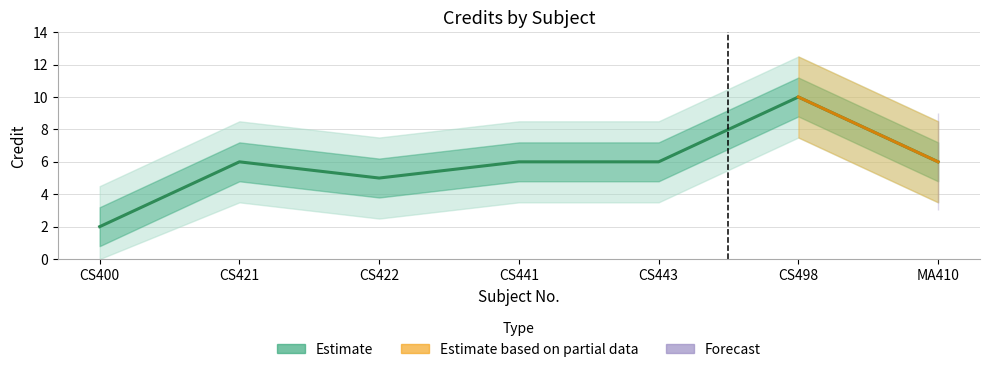

What is the difference between the maximum and minimum values?

8